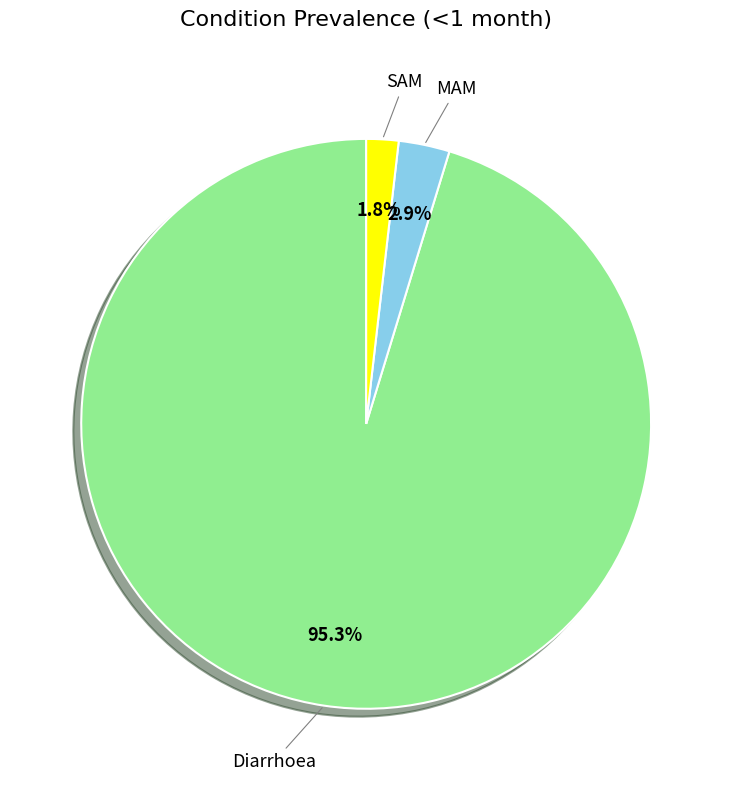

Is there any slice that represents more than half of the pie?

Yes